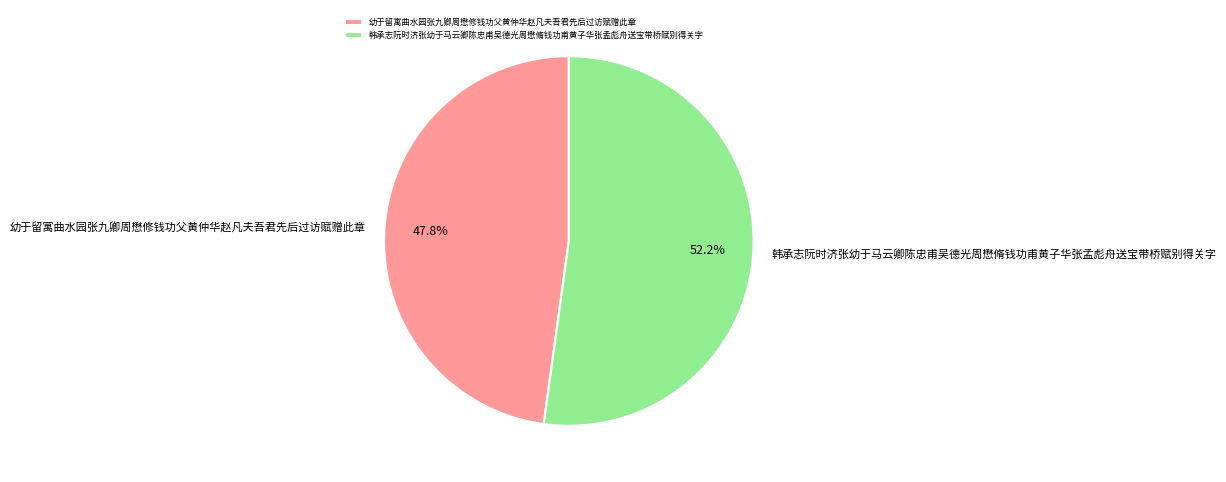

What is the total percentage of 韩承志阮时济张幼于马云卿陈忠甫吴德光周懋脩钱功甫黄子华张孟彪舟送宝带桥赋别得关字 and 幼于留寓曲水园张九卿周懋修钱功父黄仲华赵凡夫吾君先后过访赋赠此章?

100.0%